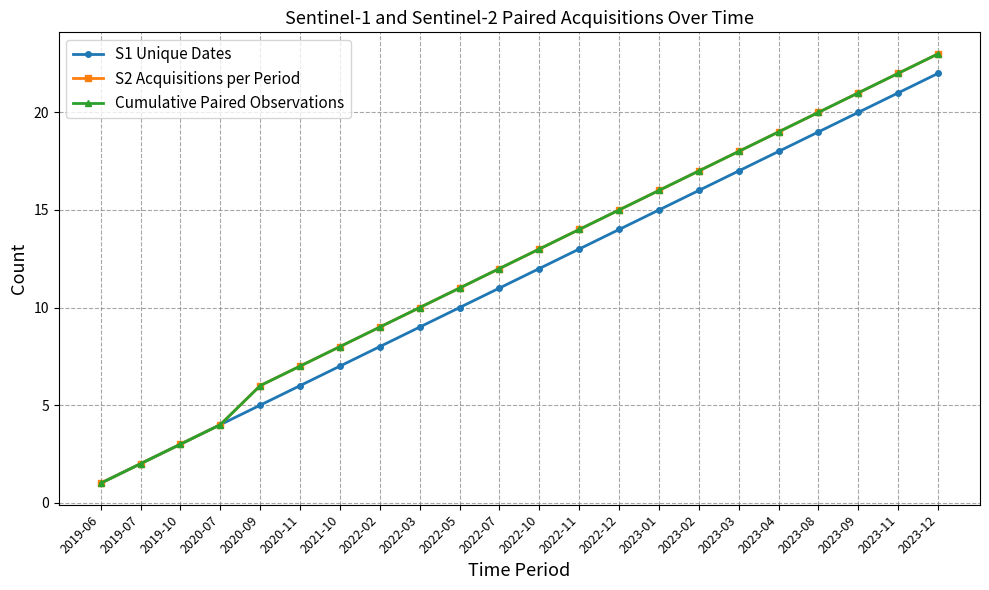

At how many categories does at least one series exceed 19?

4